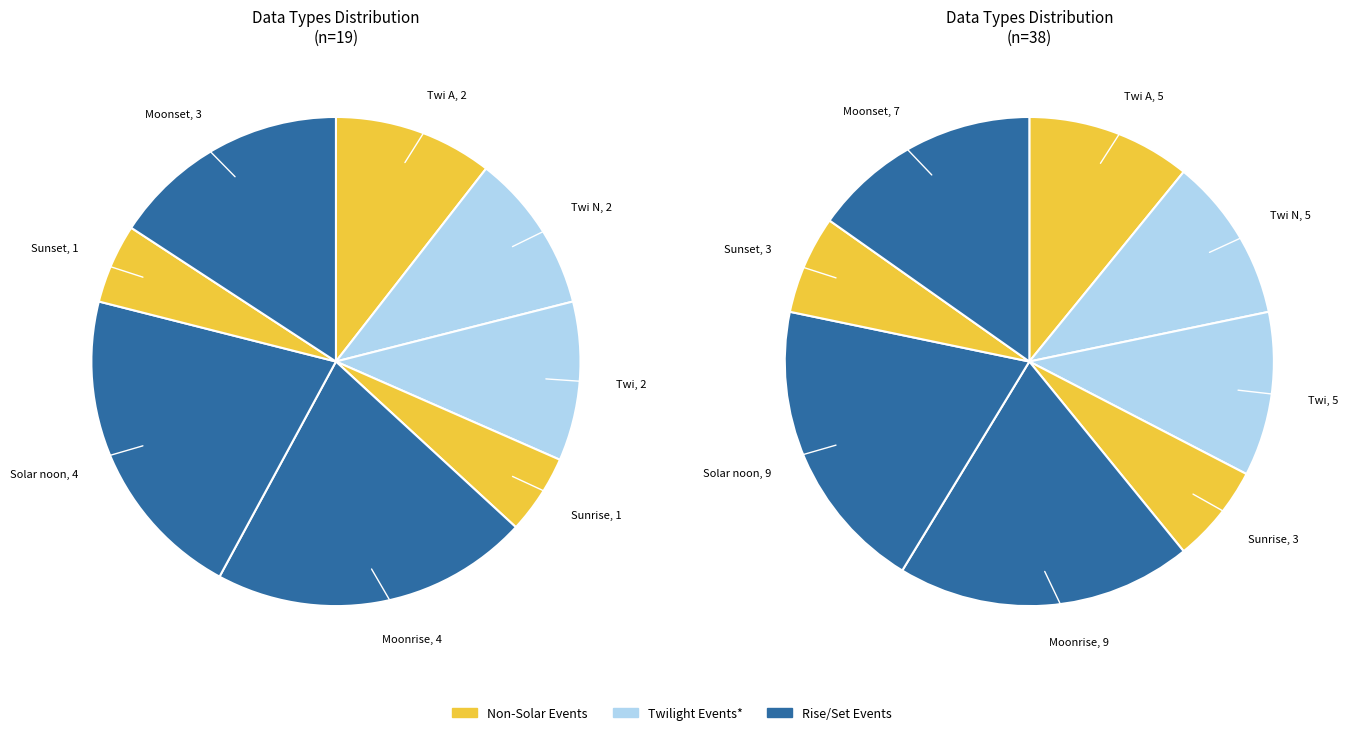

Which slice is the largest?

Moonrise